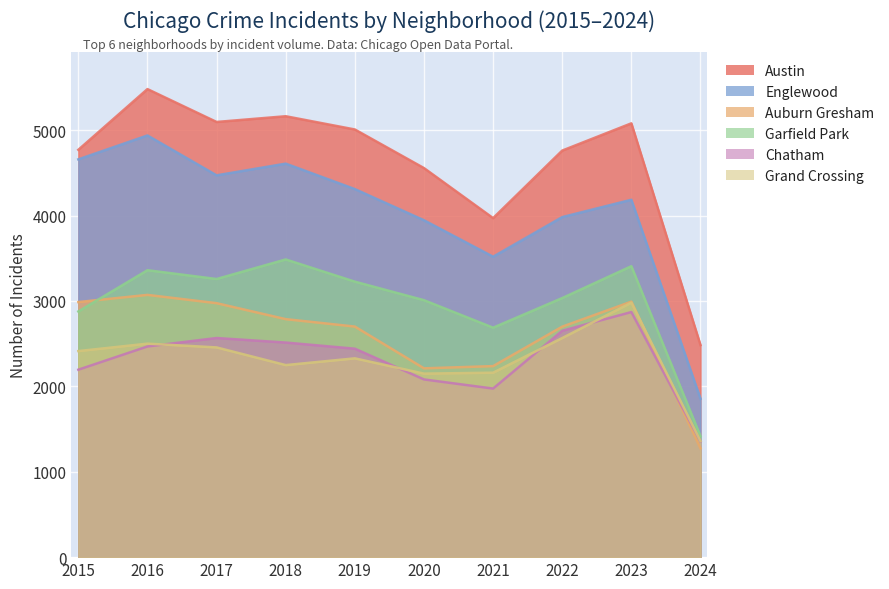

Reading left to right, extract all data points from this chart.

Austin: 4770	5481	5096	5163	5008	4556	3970	4761	5080	2483
Englewood: 4658	4938	4471	4608	4310	3945	3518	3982	4185	1855
Auburn Gresham: 2987	3071	2974	2787	2700	2211	2237	2699	2992	1274
Garfield Park: 2877	3360	3257	3486	3226	3009	2687	3034	3407	1416
Chatham: 2195	2467	2566	2513	2441	2081	1974	2651	2870	1355
Grand Crossing: 2413	2500	2456	2249	2328	2149	2160	2566	2980	1359